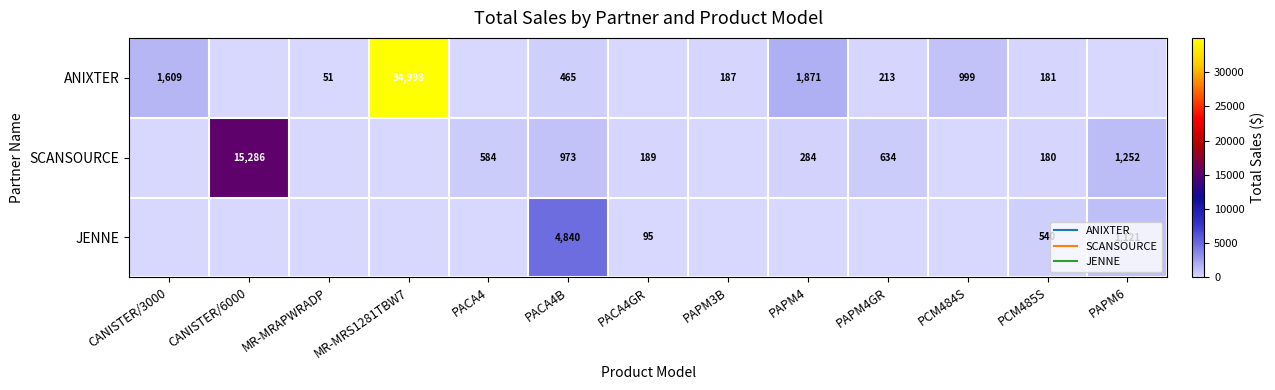

Rank the series by their average value, from highest to lowest.

ANIXTER, SCANSOURCE, JENNE